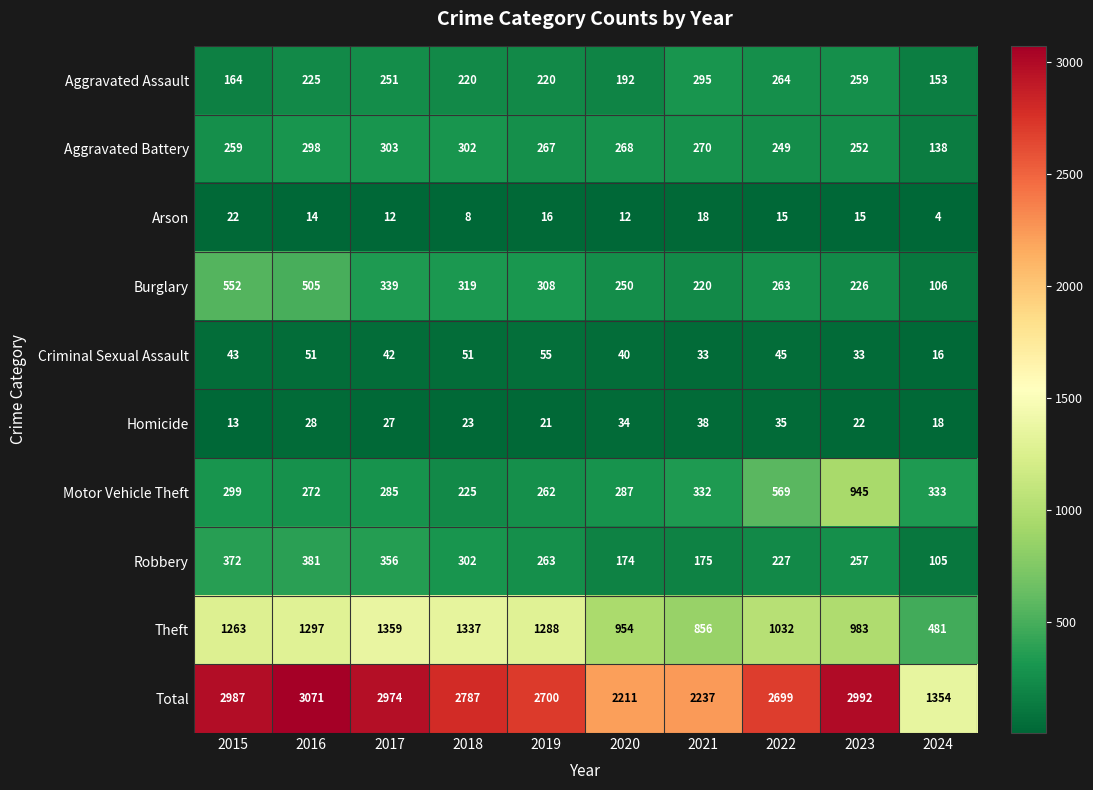

Rank the series at 2021 from lowest to highest value.

Arson, Criminal Sexual Assault, Homicide, Robbery, Burglary, Aggravated Battery, Aggravated Assault, Motor Vehicle Theft, Theft, Total